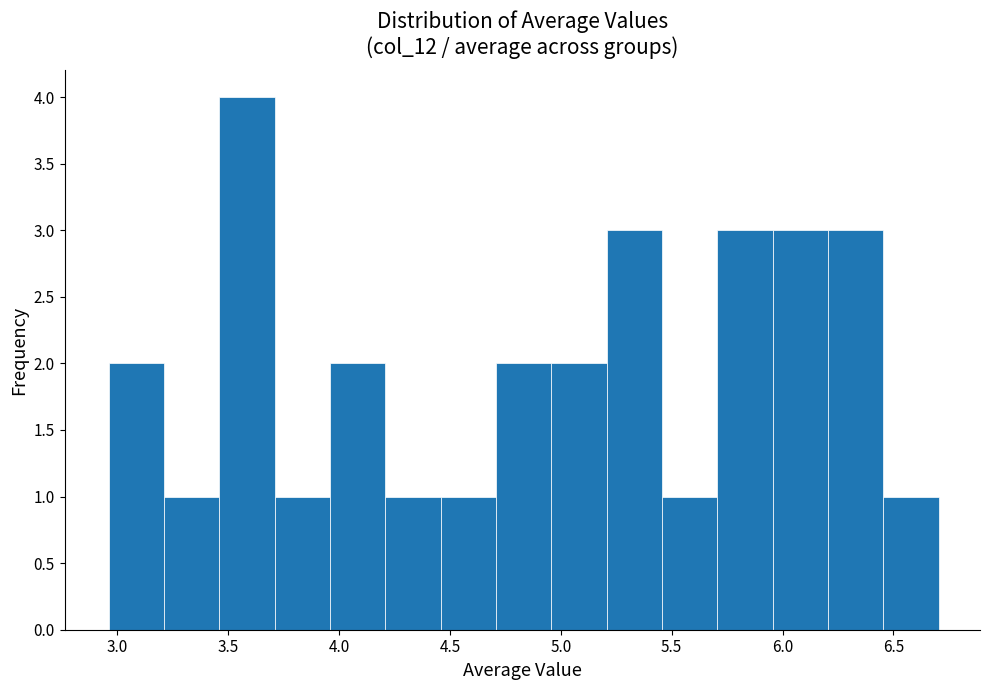

Reading left to right, list every bar in this chart as the range it spans on the x-axis followed by its height. Neither the bar edges nor the heights are printed on the chart, so give them approximately, as read against the axes.

2.95 to 3.20: 2
3.20 to 3.45: 1
3.45 to 3.70: 4
3.70 to 3.95: 1
3.95 to 4.20: 2
4.20 to 4.45: 1
4.45 to 4.70: 1
4.70 to 4.95: 2
4.95 to 5.20: 2
5.20 to 5.45: 3
5.45 to 5.70: 1
5.70 to 5.95: 3
5.95 to 6.20: 3
6.20 to 6.45: 3
6.45 to 6.70: 1